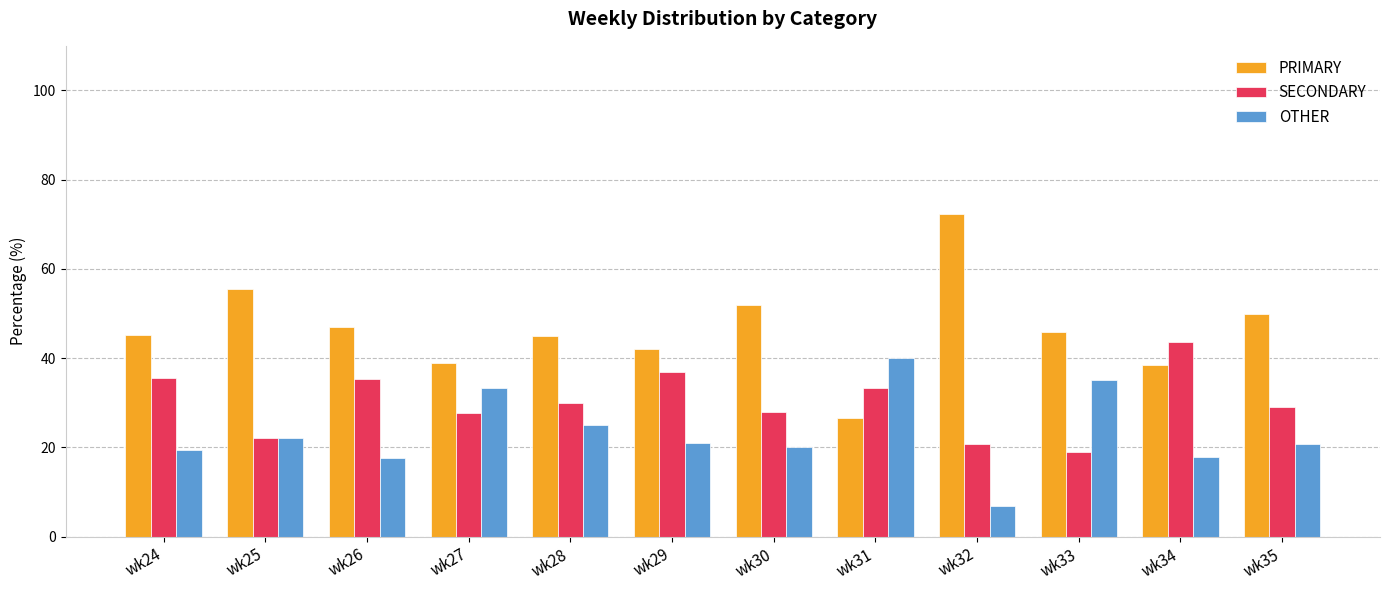

What is the difference between the highest and lowest values at wk30?

32.0